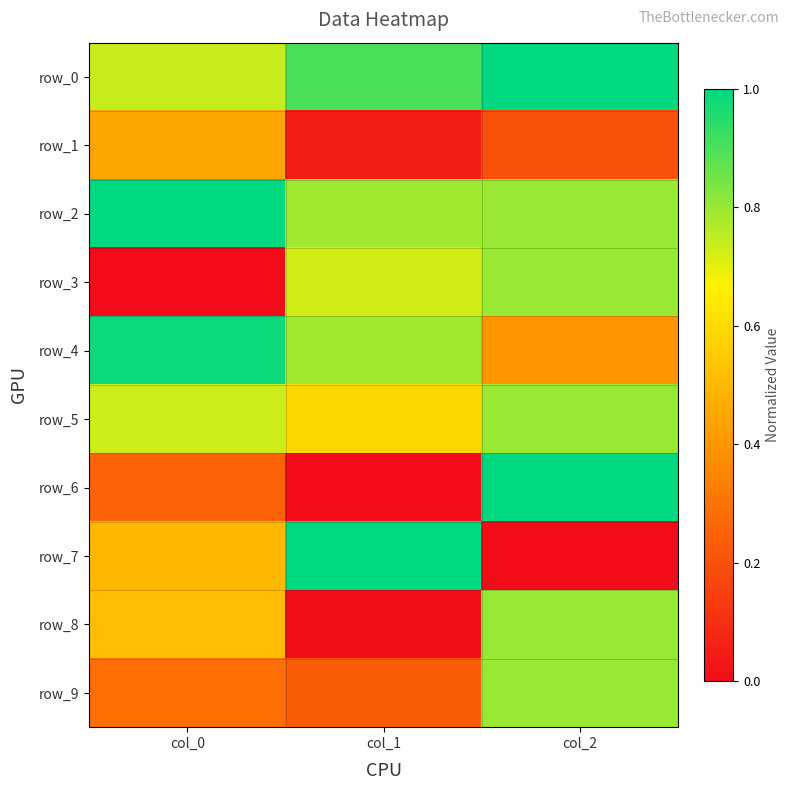

How many distinct data groups are displayed?

10